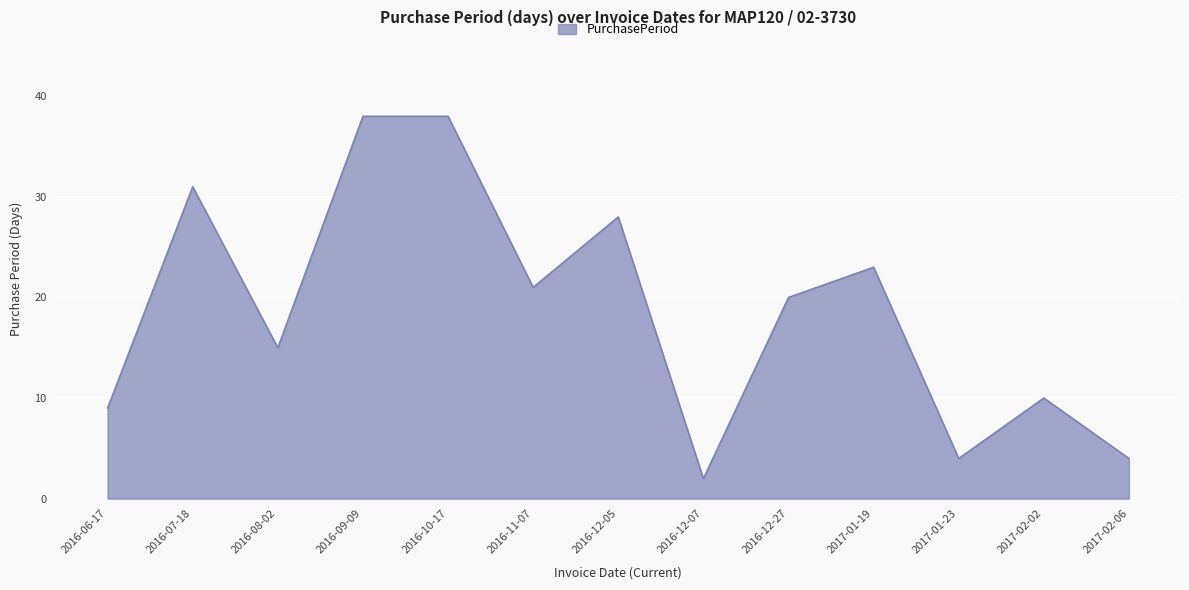

What is the difference between the maximum and second lowest values?

34